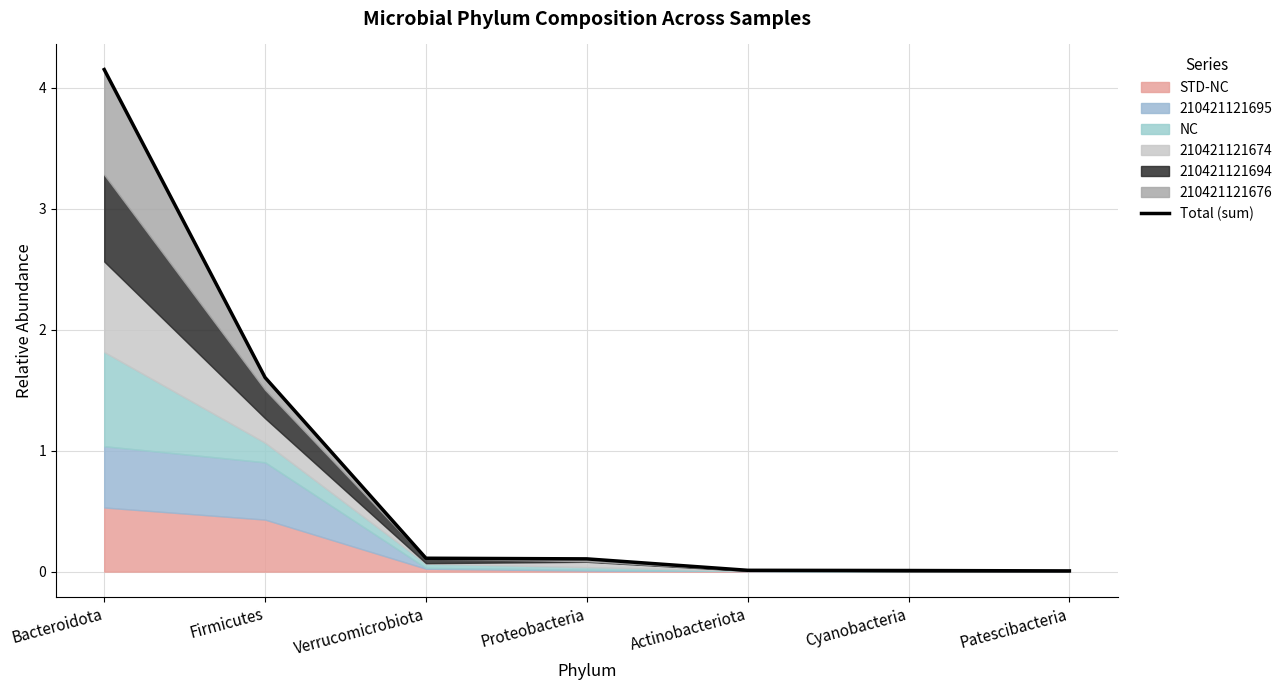

Is it true that the value at Cyanobacteria is 0.0?

True